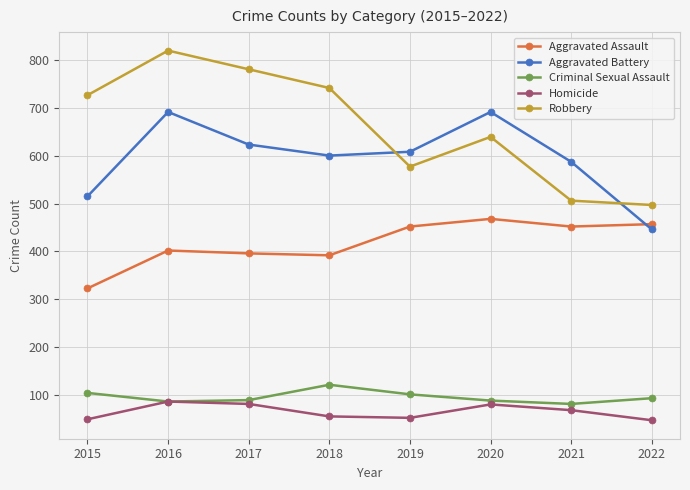

Rank the series at 2018 from highest to lowest value.

Robbery, Aggravated Battery, Aggravated Assault, Criminal Sexual Assault, Homicide